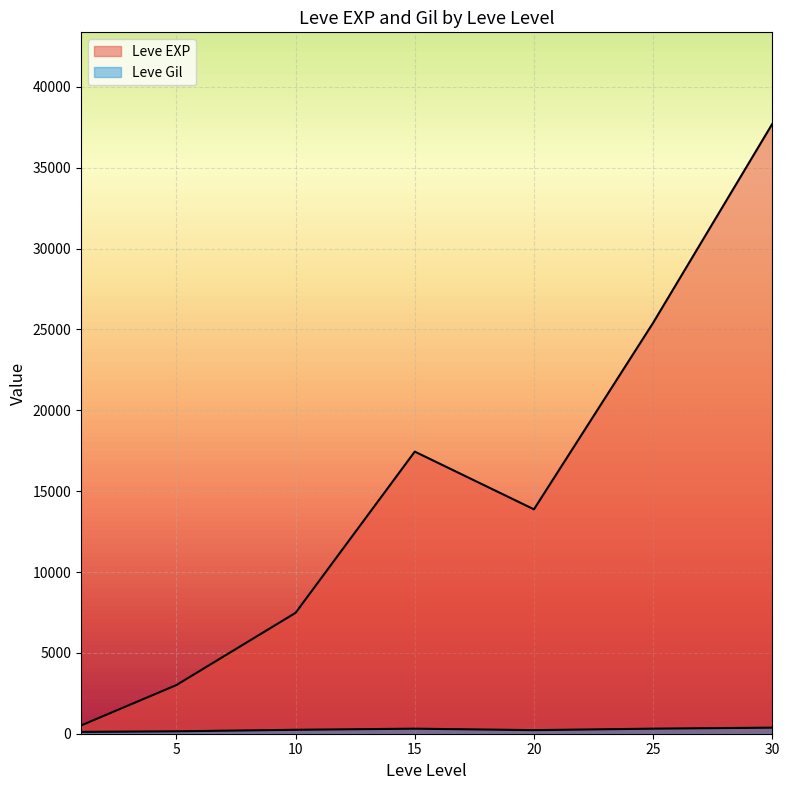

List the series in order of their peak value, lowest first.

Leve Gil, Leve EXP